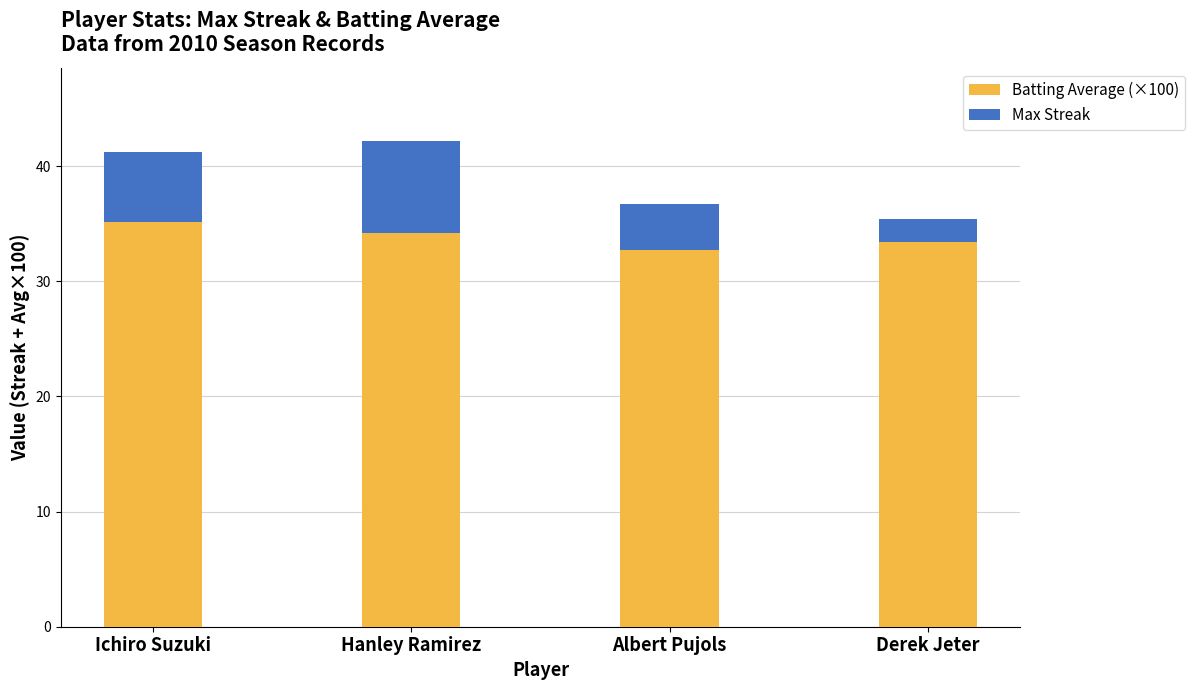

True or false: Batting Average (×100) has a value of 32.7 at Albert Pujols.

True